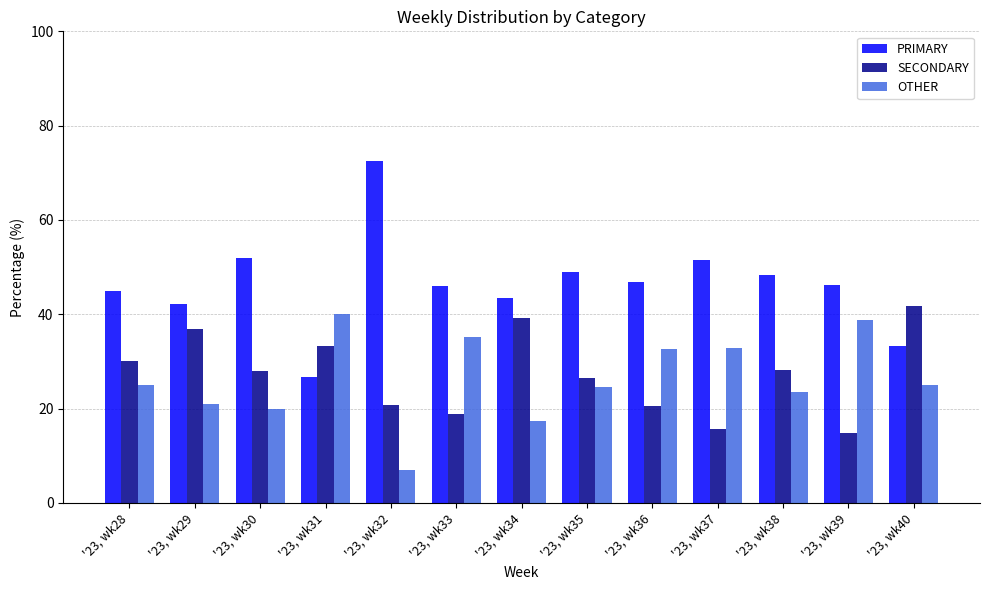

Which category has the lowest value in the OTHER series?

'23, wk32